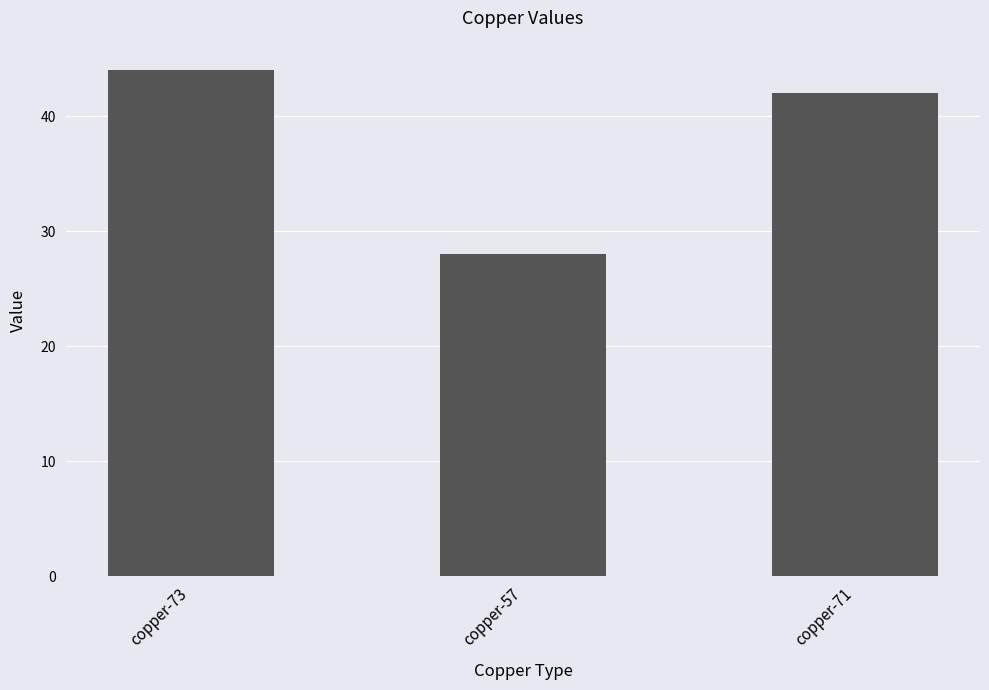

Count the values in the range 28 to 44.

3